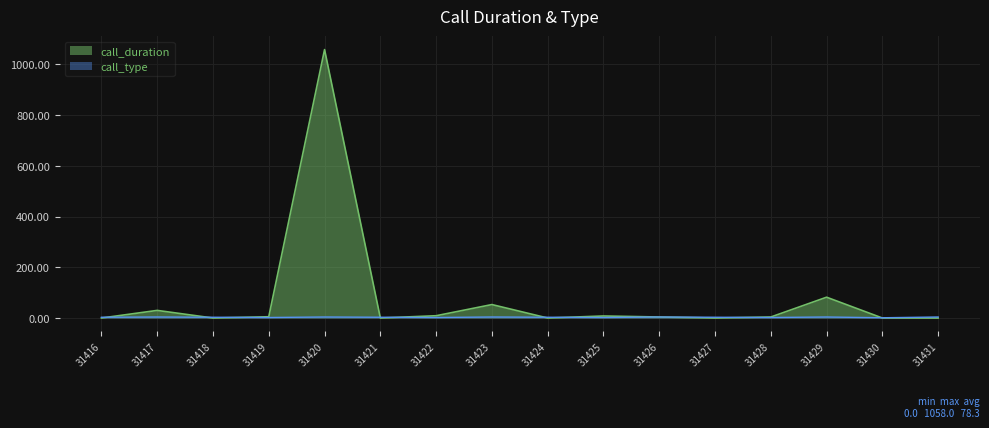

At which category is the sum across all series the highest?

31420